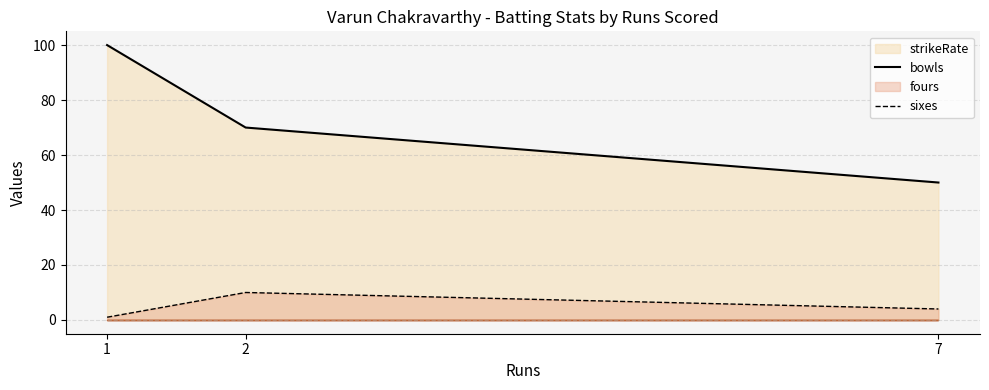

At which label does bowls reach its peak?

2